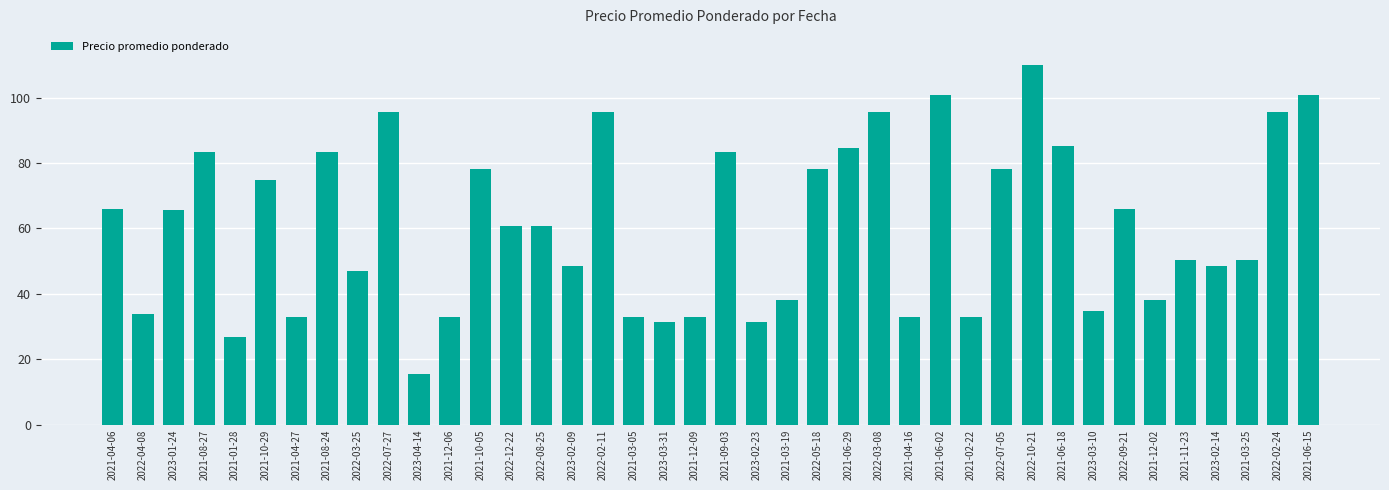

What is the label of the 26th bar from the right?

2022-08-25